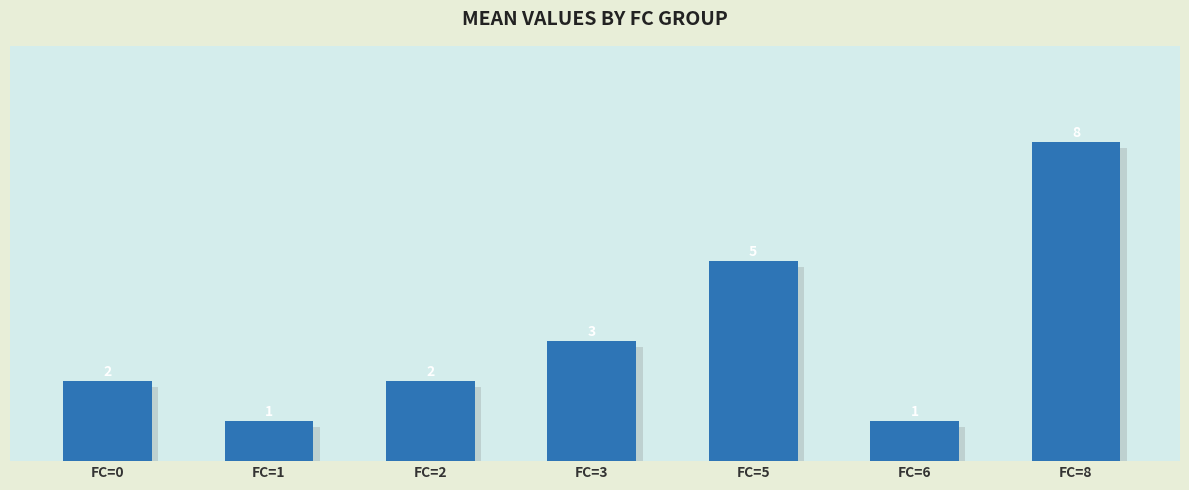

Reading left to right, transcribe all the data shown in this chart.

2	1	2	3	5	1	8